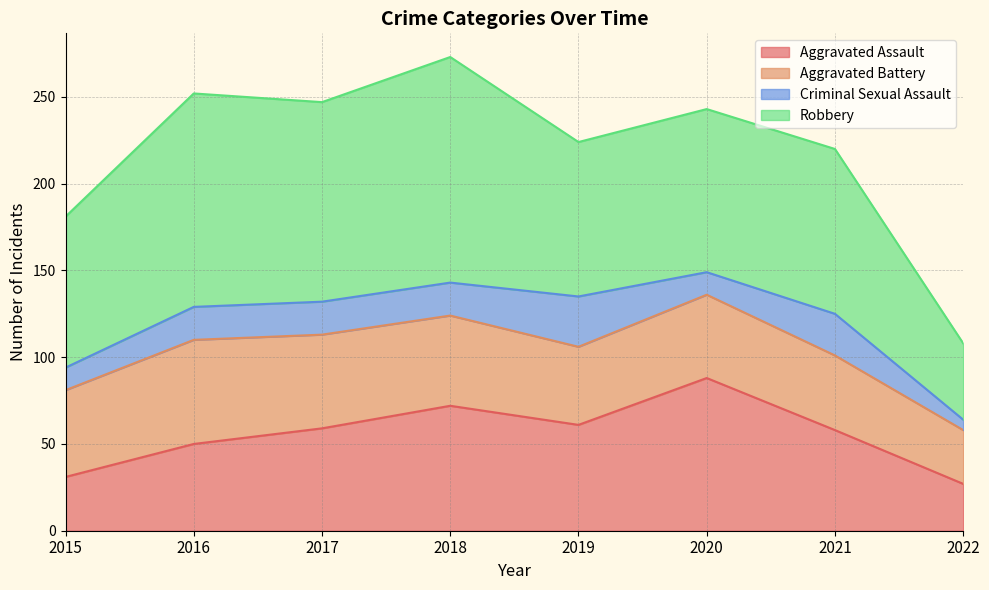

True or false: Robbery has a value of 130 at 2018.

True